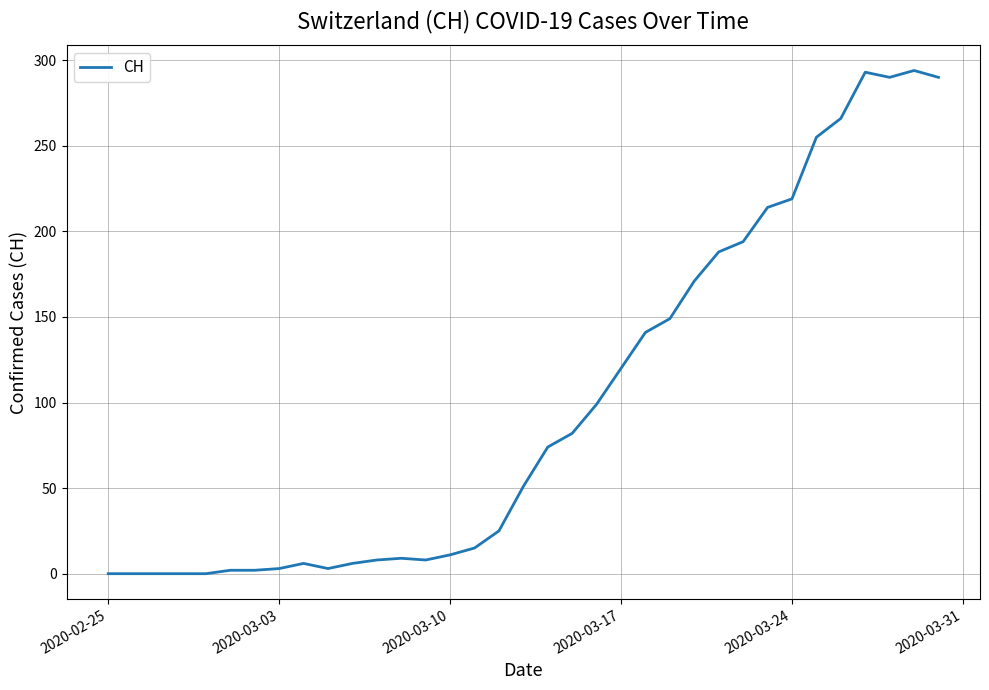

What is the greatest value displayed?

294